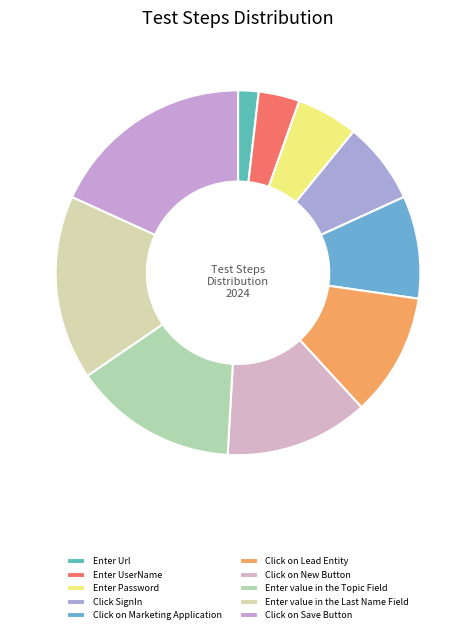

Does any single category account for the majority?

No